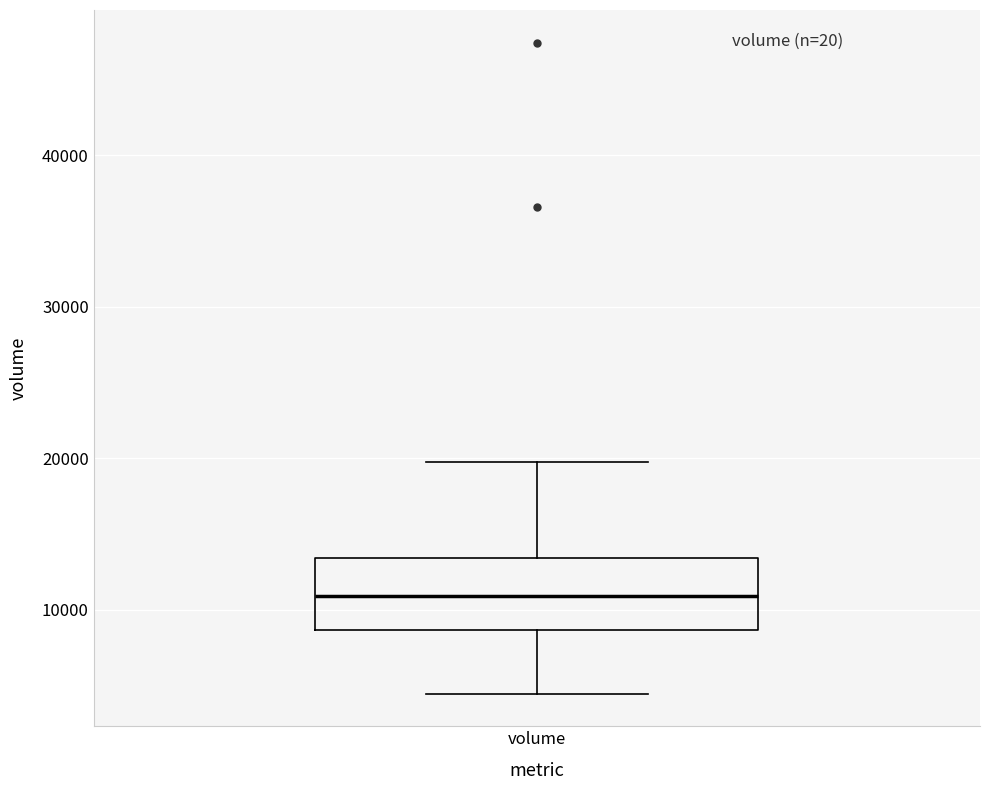

Read this box plot against the y-axis: the position of the median line, the range covered by the box, and the ends of both whiskers. The values are not printed on the chart, so give them approximately, as read against the axis.

median 11000, box 9000 to 13000, whiskers 4000 to 20000